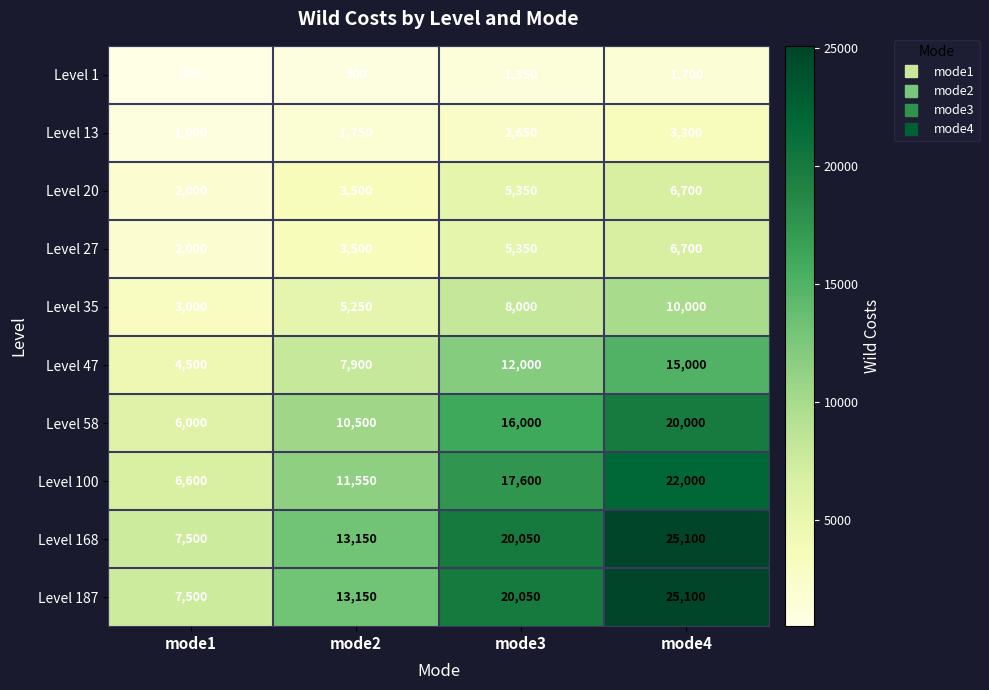

At which label does Level 27 reach its minimum?

mode1